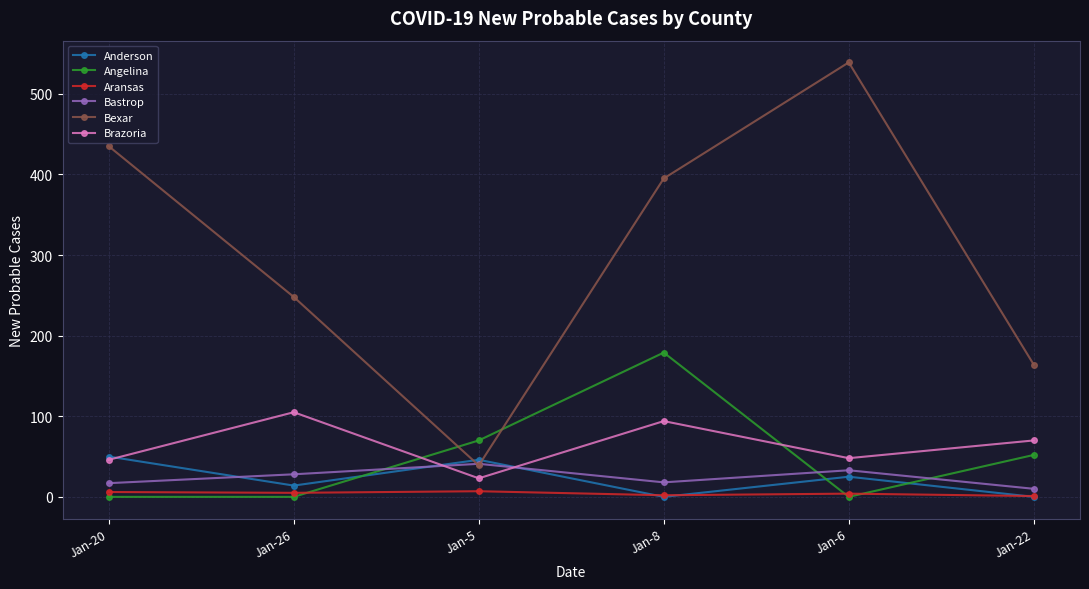

Which category has the lowest value in the Brazoria series?

Jan-5